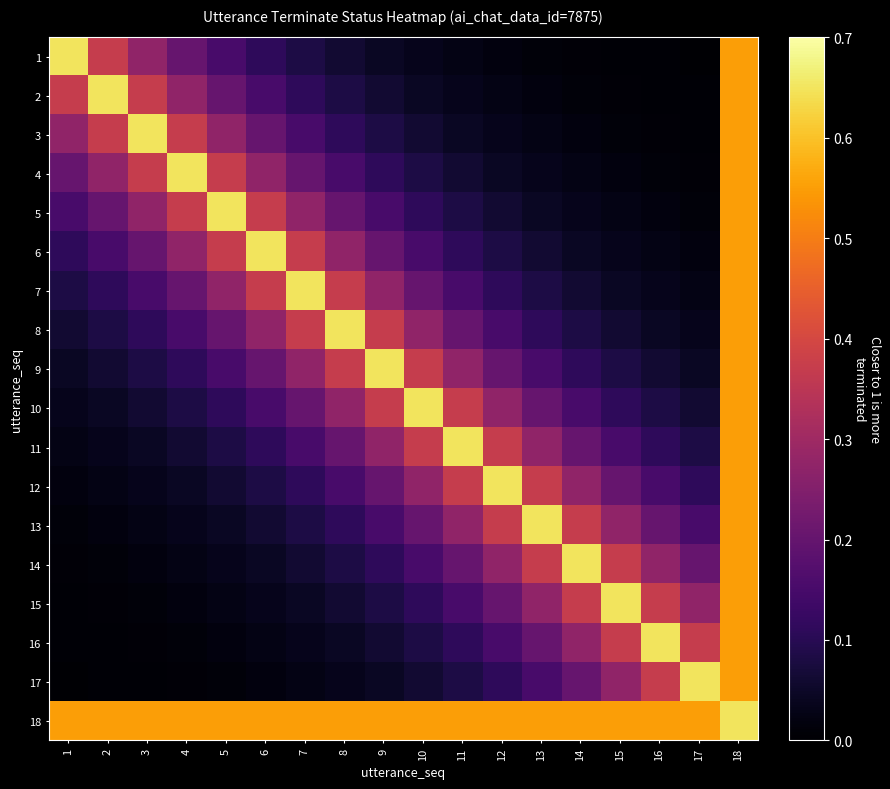

Reading left to right, list all the values displayed in this chart.

1: 1=0.7	2=0.4	3=0.3	4=0.2	5=0.2	6=0.1	7=0.1	8=0.1	9=0.0	10=0.0	11=0.0	12=0.0	13=0.0	14=0.0	15=0.0	16=0.0	17=0.0	18=0.6
2: 1=0.4	2=0.7	3=0.4	4=0.3	5=0.2	6=0.2	7=0.1	8=0.1	9=0.1	10=0.0	11=0.0	12=0.0	13=0.0	14=0.0	15=0.0	16=0.0	17=0.0	18=0.6
3: 1=0.3	2=0.4	3=0.7	4=0.4	5=0.3	6=0.2	7=0.2	8=0.1	9=0.1	10=0.1	11=0.0	12=0.0	13=0.0	14=0.0	15=0.0	16=0.0	17=0.0	18=0.6
4: 1=0.2	2=0.3	3=0.4	4=0.7	5=0.4	6=0.3	7=0.2	8=0.2	9=0.1	10=0.1	11=0.1	12=0.0	13=0.0	14=0.0	15=0.0	16=0.0	17=0.0	18=0.6
5: 1=0.2	2=0.2	3=0.3	4=0.4	5=0.7	6=0.4	7=0.3	8=0.2	9=0.2	10=0.1	11=0.1	12=0.1	13=0.0	14=0.0	15=0.0	16=0.0	17=0.0	18=0.6
6: 1=0.1	2=0.2	3=0.2	4=0.3	5=0.4	6=0.7	7=0.4	8=0.3	9=0.2	10=0.2	11=0.1	12=0.1	13=0.1	14=0.0	15=0.0	16=0.0	17=0.0	18=0.6
7: 1=0.1	2=0.1	3=0.2	4=0.2	5=0.3	6=0.4	7=0.7	8=0.4	9=0.3	10=0.2	11=0.2	12=0.1	13=0.1	14=0.1	15=0.0	16=0.0	17=0.0	18=0.6
8: 1=0.1	2=0.1	3=0.1	4=0.2	5=0.2	6=0.3	7=0.4	8=0.7	9=0.4	10=0.3	11=0.2	12=0.2	13=0.1	14=0.1	15=0.1	16=0.0	17=0.0	18=0.6
9: 1=0.0	2=0.1	3=0.1	4=0.1	5=0.2	6=0.2	7=0.3	8=0.4	9=0.7	10=0.4	11=0.3	12=0.2	13=0.2	14=0.1	15=0.1	16=0.1	17=0.0	18=0.6
10: 1=0.0	2=0.0	3=0.1	4=0.1	5=0.1	6=0.2	7=0.2	8=0.3	9=0.4	10=0.7	11=0.4	12=0.3	13=0.2	14=0.2	15=0.1	16=0.1	17=0.1	18=0.6
11: 1=0.0	2=0.0	3=0.0	4=0.1	5=0.1	6=0.1	7=0.2	8=0.2	9=0.3	10=0.4	11=0.7	12=0.4	13=0.3	14=0.2	15=0.2	16=0.1	17=0.1	18=0.6
12: 1=0.0	2=0.0	3=0.0	4=0.0	5=0.1	6=0.1	7=0.1	8=0.2	9=0.2	10=0.3	11=0.4	12=0.7	13=0.4	14=0.3	15=0.2	16=0.2	17=0.1	18=0.6
13: 1=0.0	2=0.0	3=0.0	4=0.0	5=0.0	6=0.1	7=0.1	8=0.1	9=0.2	10=0.2	11=0.3	12=0.4	13=0.7	14=0.4	15=0.3	16=0.2	17=0.2	18=0.6
14: 1=0.0	2=0.0	3=0.0	4=0.0	5=0.0	6=0.0	7=0.1	8=0.1	9=0.1	10=0.2	11=0.2	12=0.3	13=0.4	14=0.7	15=0.4	16=0.3	17=0.2	18=0.6
15: 1=0.0	2=0.0	3=0.0	4=0.0	5=0.0	6=0.0	7=0.0	8=0.1	9=0.1	10=0.1	11=0.2	12=0.2	13=0.3	14=0.4	15=0.7	16=0.4	17=0.3	18=0.6
16: 1=0.0	2=0.0	3=0.0	4=0.0	5=0.0	6=0.0	7=0.0	8=0.0	9=0.1	10=0.1	11=0.1	12=0.2	13=0.2	14=0.3	15=0.4	16=0.7	17=0.4	18=0.6
17: 1=0.0	2=0.0	3=0.0	4=0.0	5=0.0	6=0.0	7=0.0	8=0.0	9=0.0	10=0.1	11=0.1	12=0.1	13=0.2	14=0.2	15=0.3	16=0.4	17=0.7	18=0.6
18: 1=0.6	2=0.6	3=0.6	4=0.6	5=0.6	6=0.6	7=0.6	8=0.6	9=0.6	10=0.6	11=0.6	12=0.6	13=0.6	14=0.6	15=0.6	16=0.6	17=0.6	18=0.7